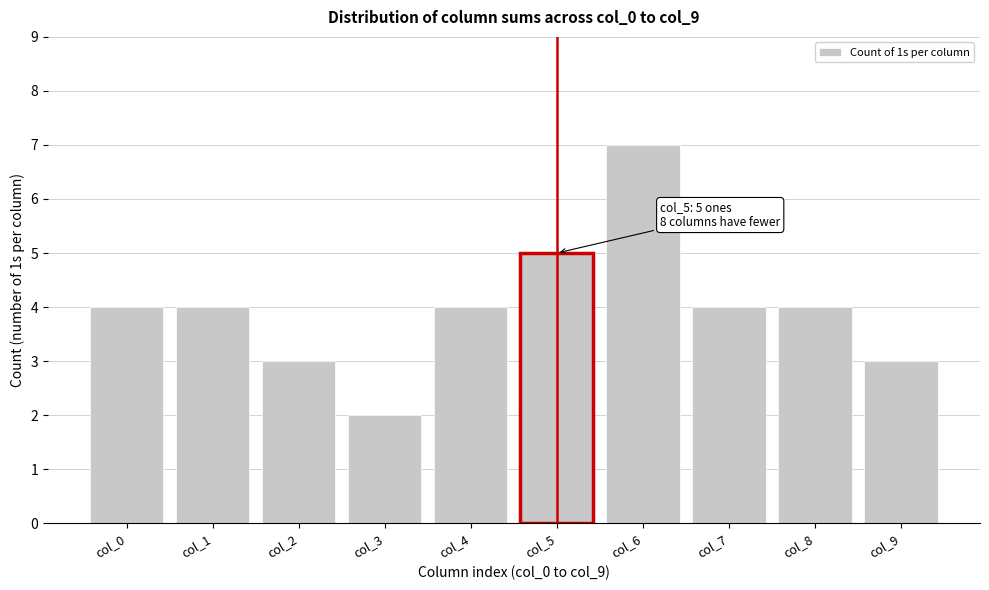

Reading left to right, transcribe all the data shown in this chart.

col_0=4	col_1=4	col_2=3	col_3=2	col_4=4	col_5=5	col_6=7	col_7=4	col_8=4	col_9=3